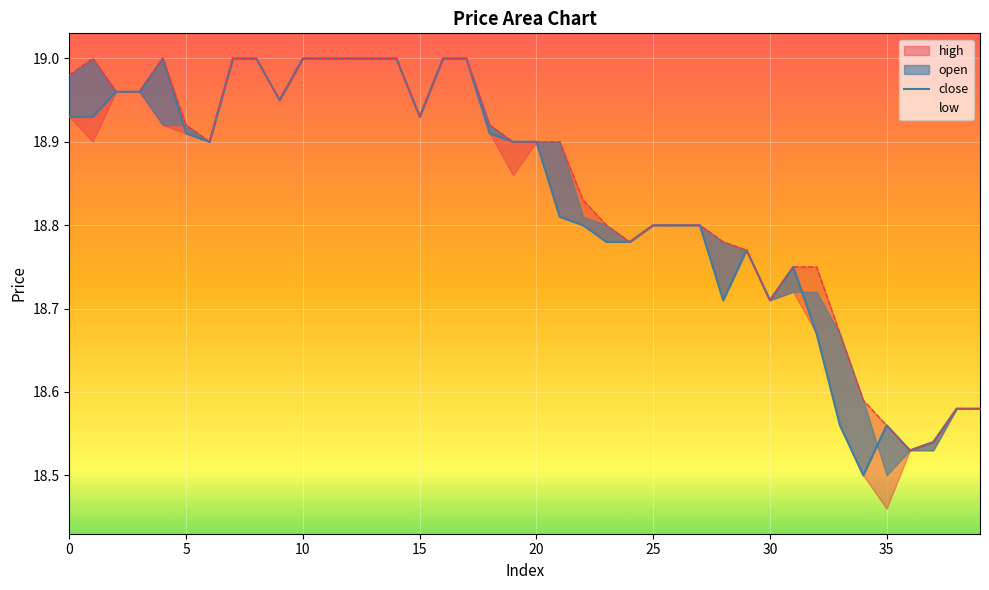

What is the minimum value shown in the chart?

18.5